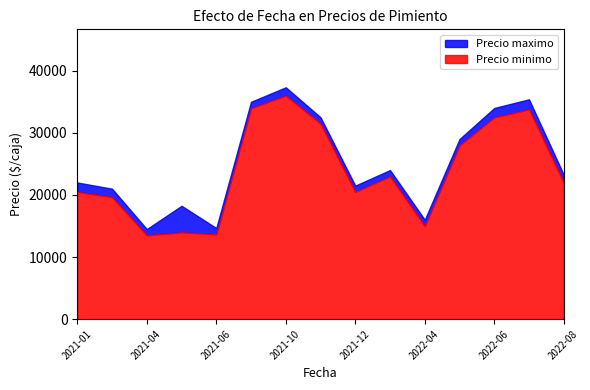

What is the maximum value shown in the chart?

37333